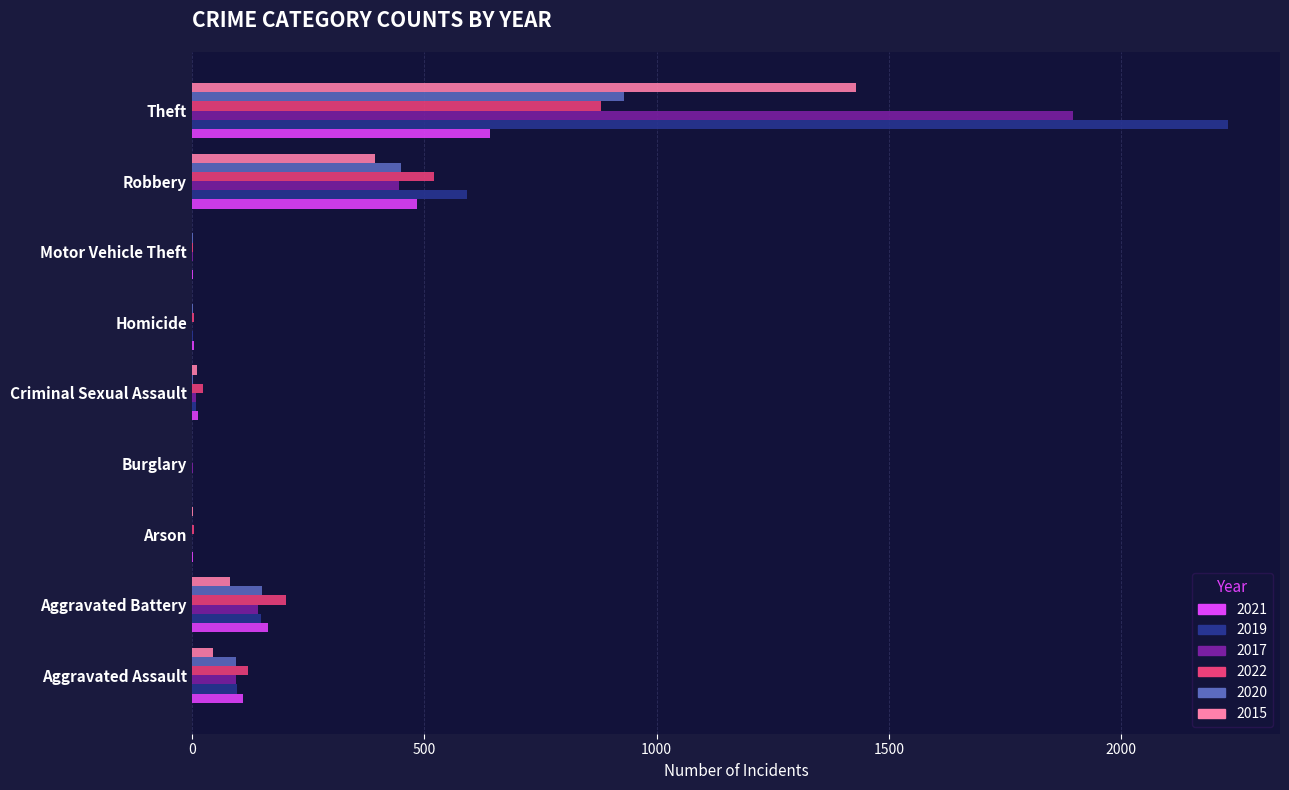

How many categories are shown in the chart?

9